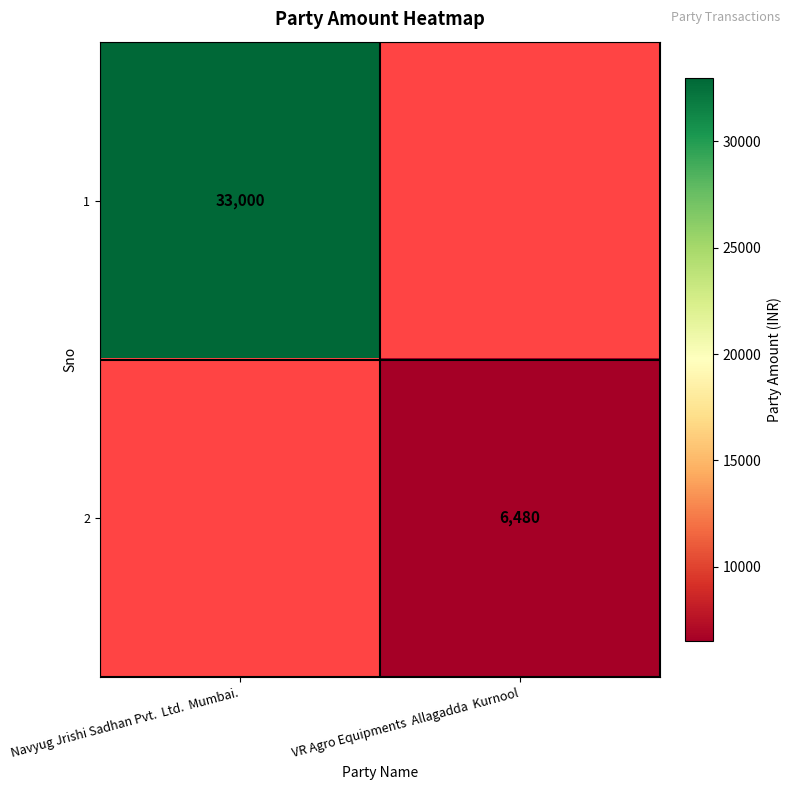

The value of 2 at VR Agro Equipments  Allagadda  Kurnool is 1804. True or false?

False